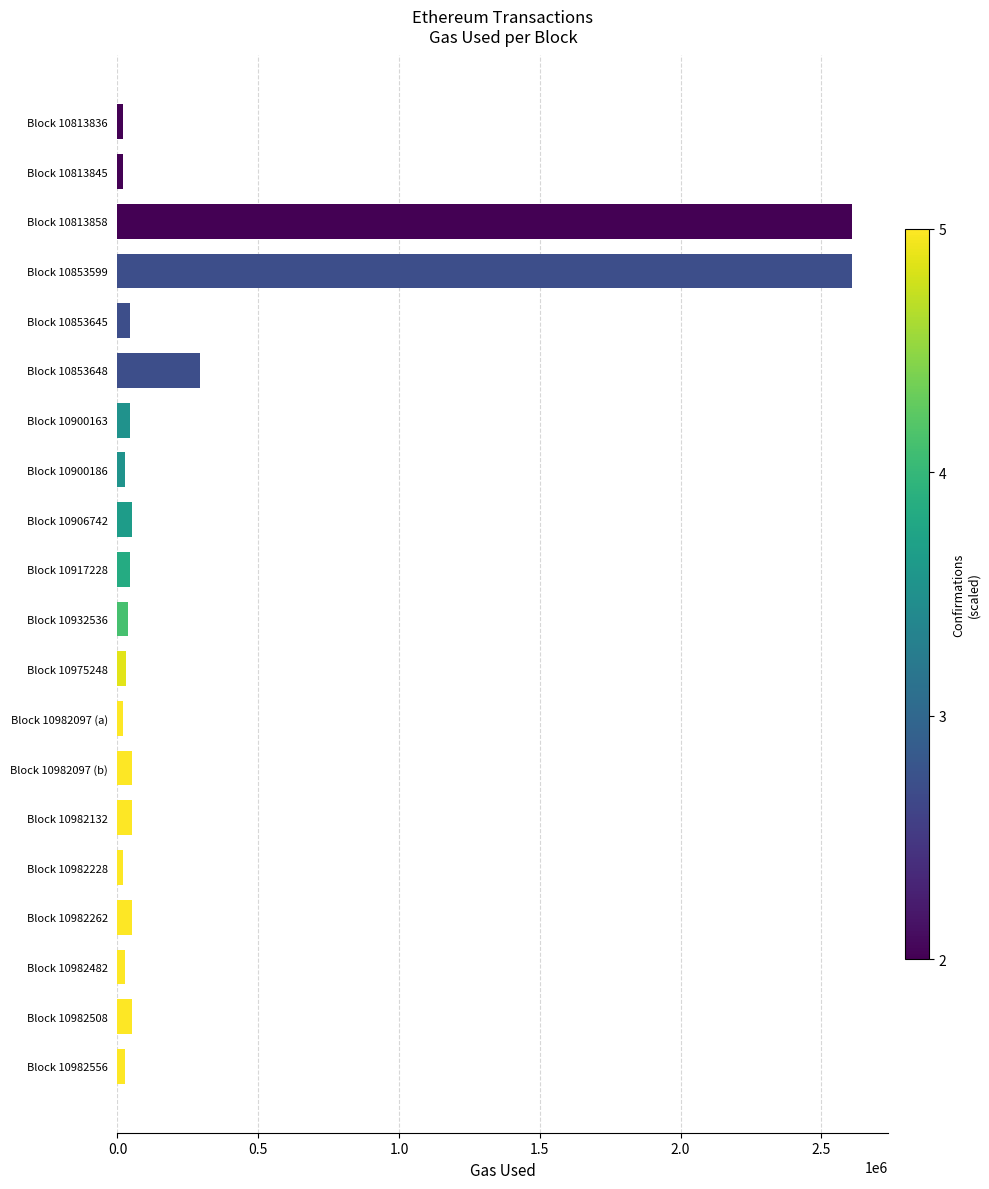

What is the label of the 20th bar from the top?

Block 10982556